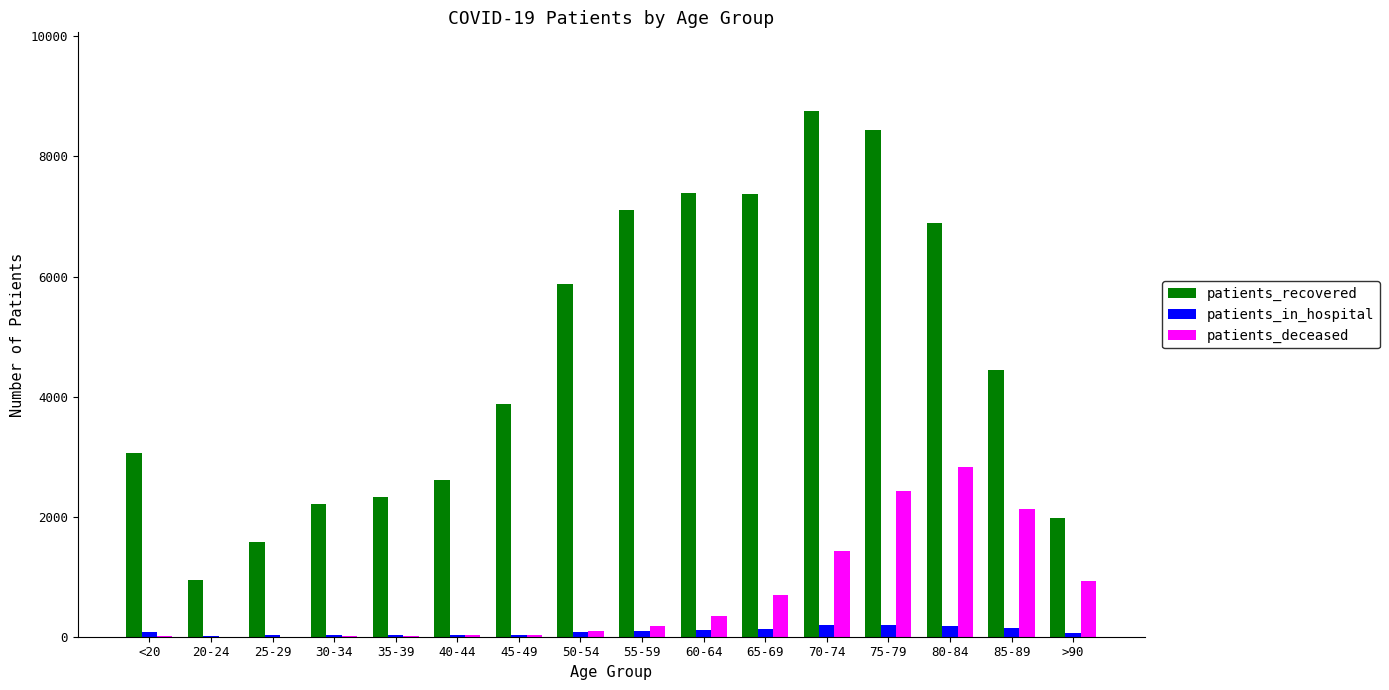

What is the highest value of the patients_deceased series?

2832